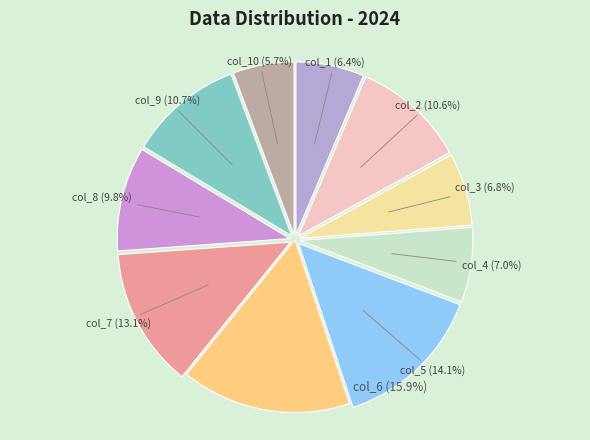

How many slices are in this pie chart?

10